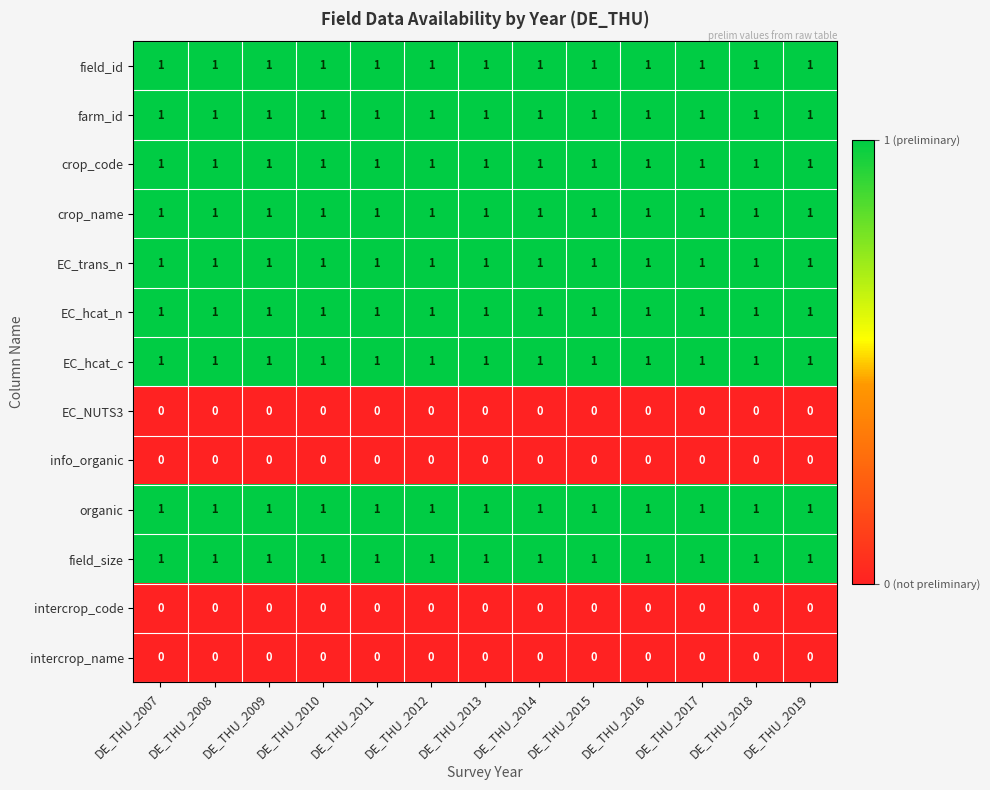

The value of crop_code at DE_THU_2007 is 1. True or false?

True